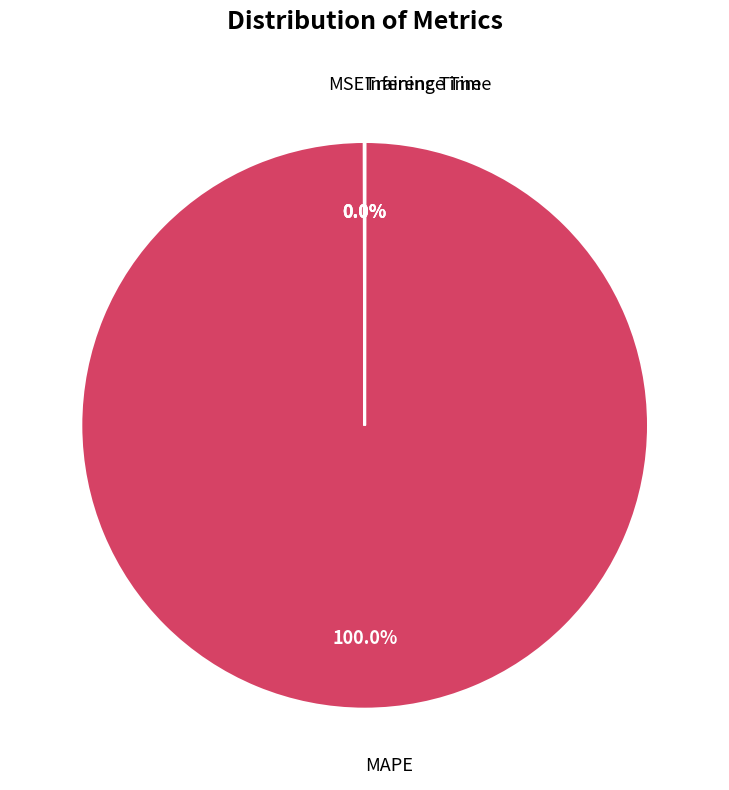

Is there a majority slice in this chart?

Yes